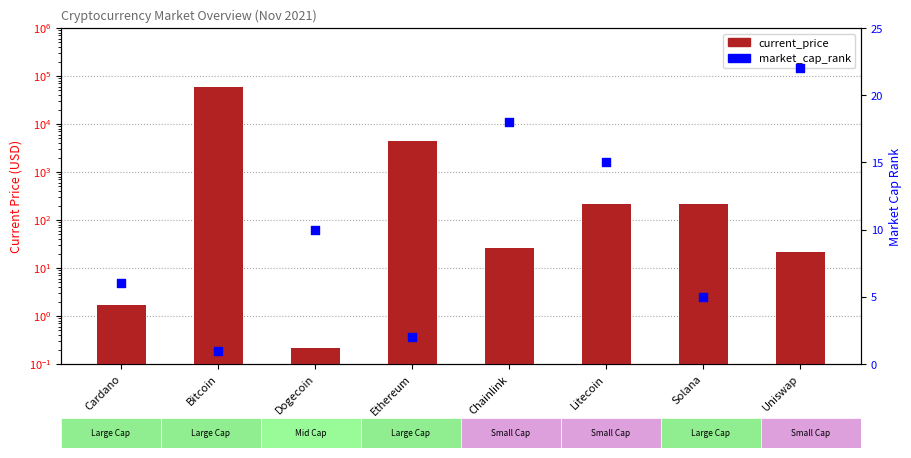

What are all the series names shown in the legend?

current_price, market_cap_rank